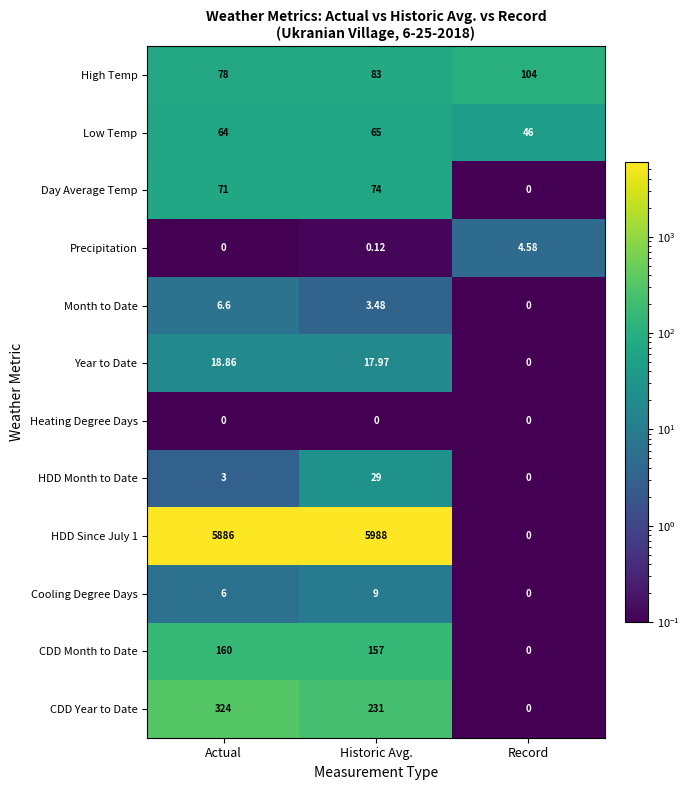

Which category has the highest value in the CDD Month to Date series?

Actual